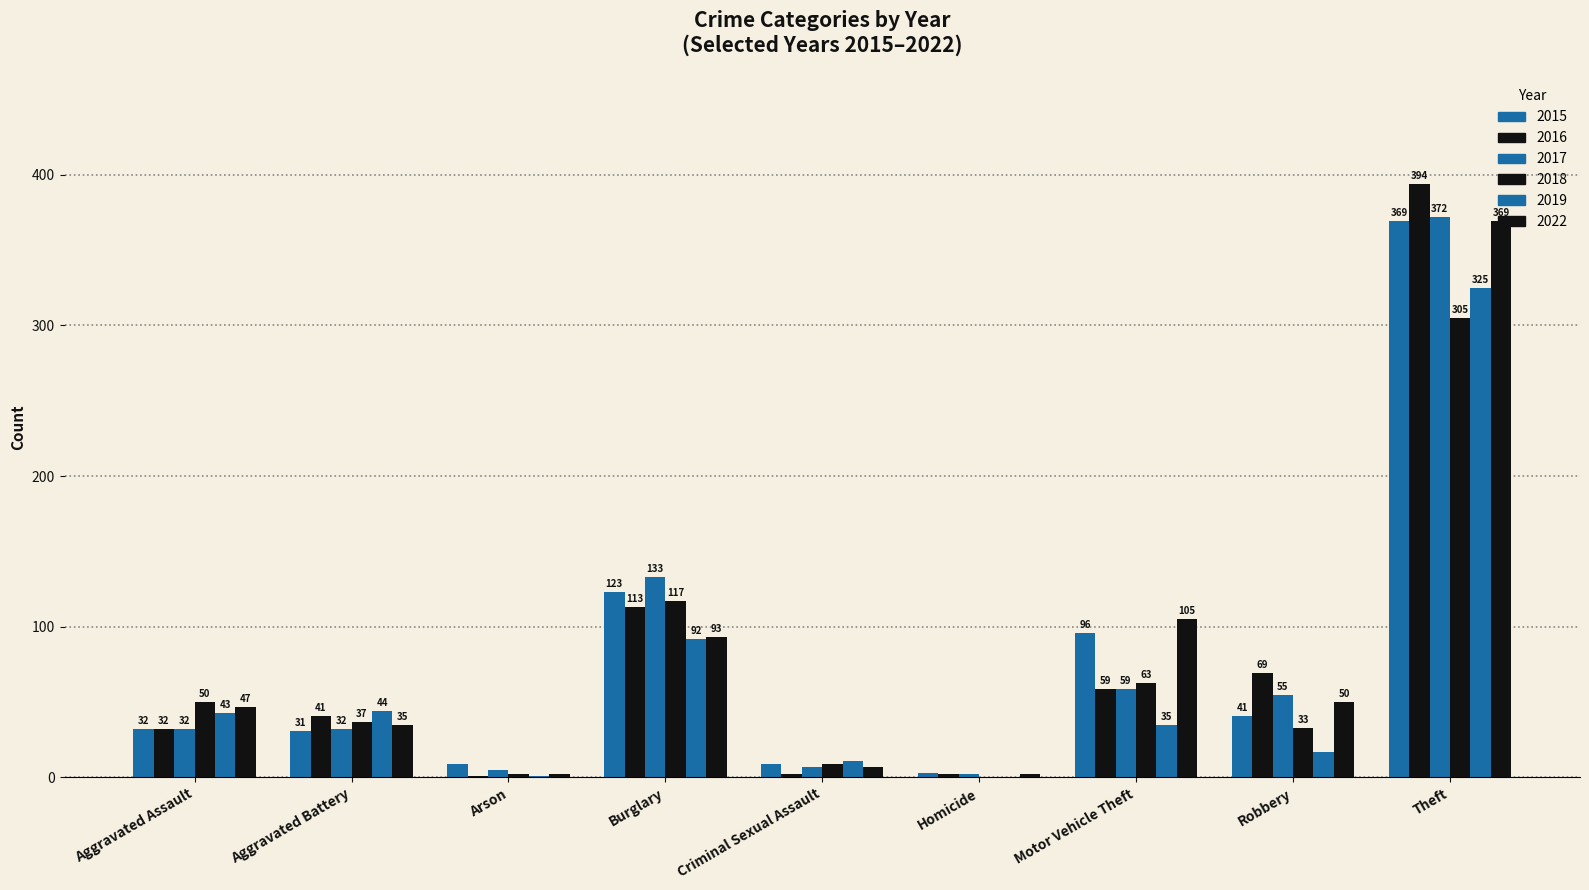

The value of 2016 at Robbery is 47. True or false?

False